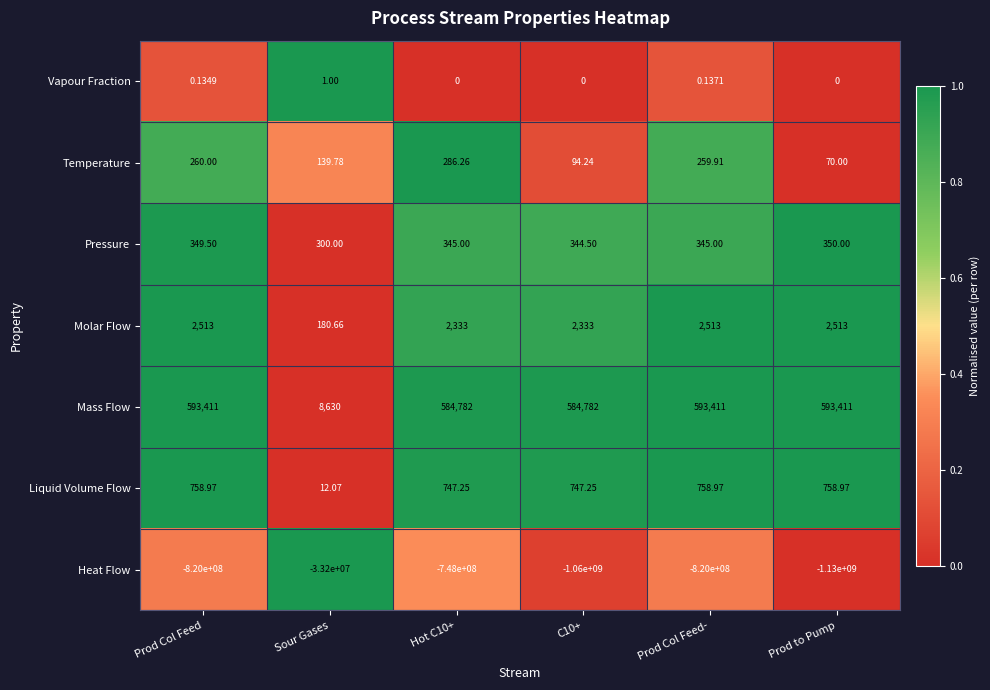

Which series has the largest range (max minus min)?

Heat Flow